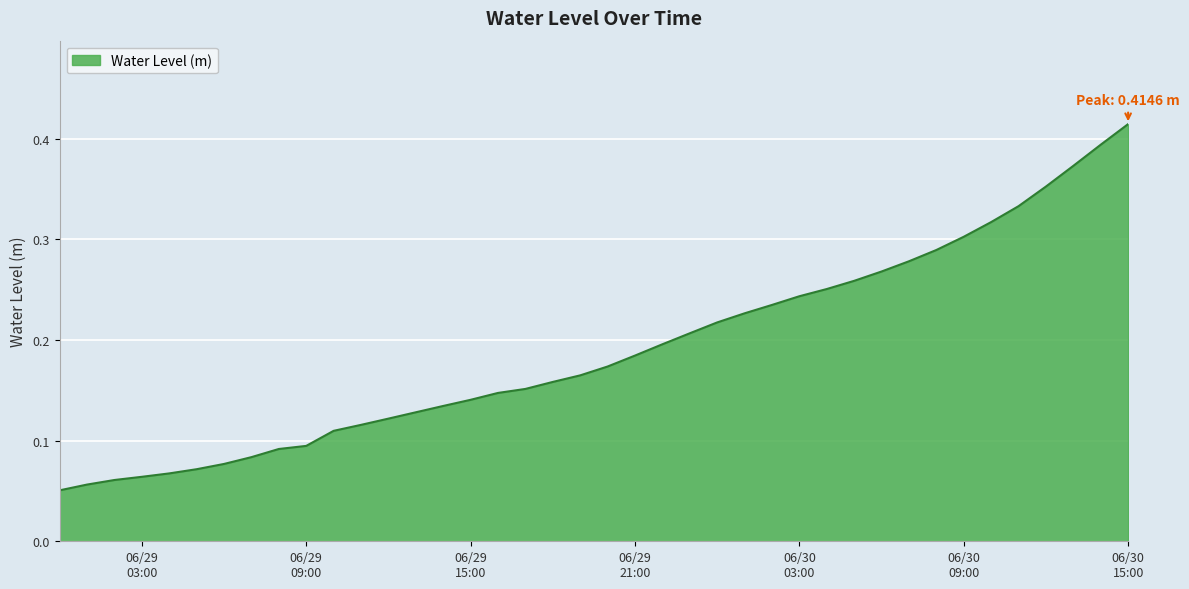

What is the smallest value displayed?

0.1